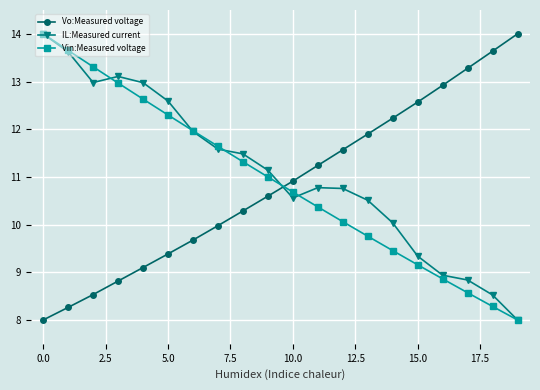

What is the sum of all Vin:Measured voltage values?

218.0